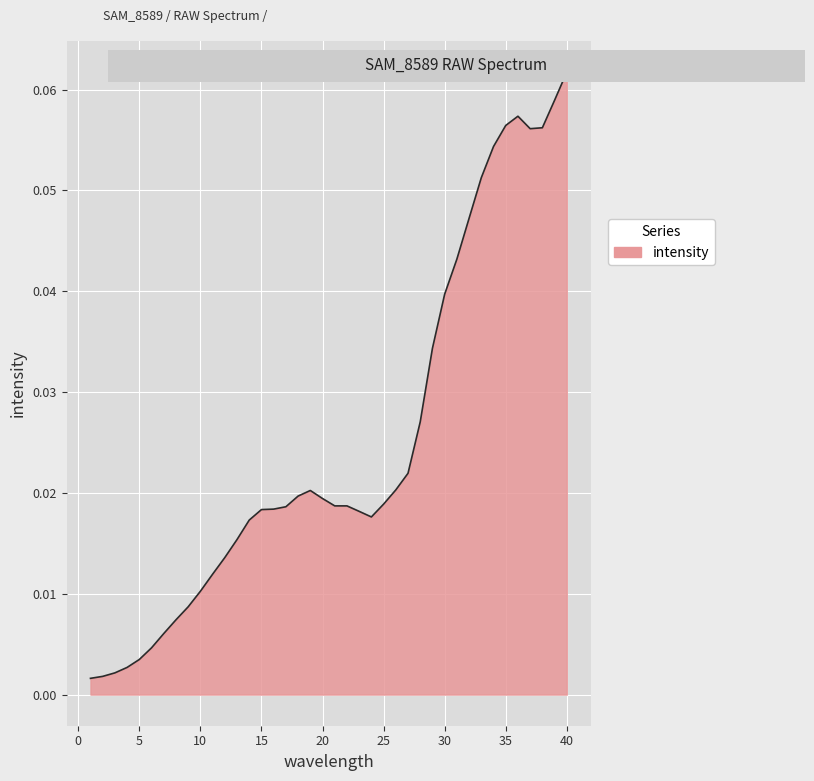

Is this an area chart (filled region under the line)?

Yes